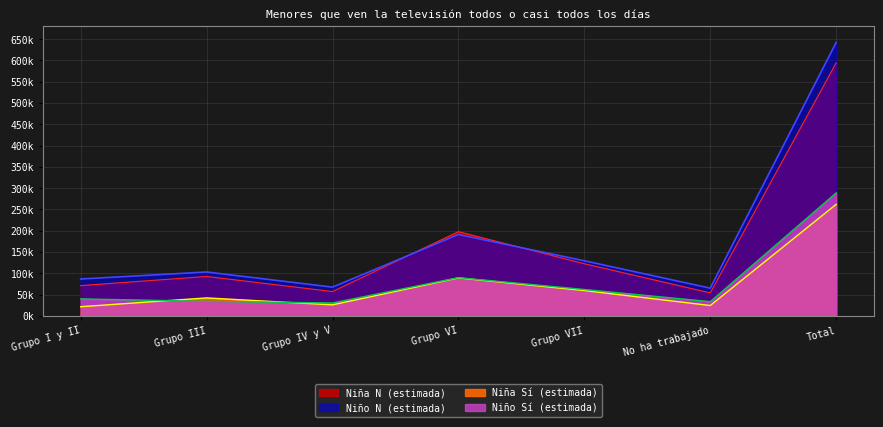

In Niño N (estimada), how many points are higher than both neighbors (excluding endpoints)?

1